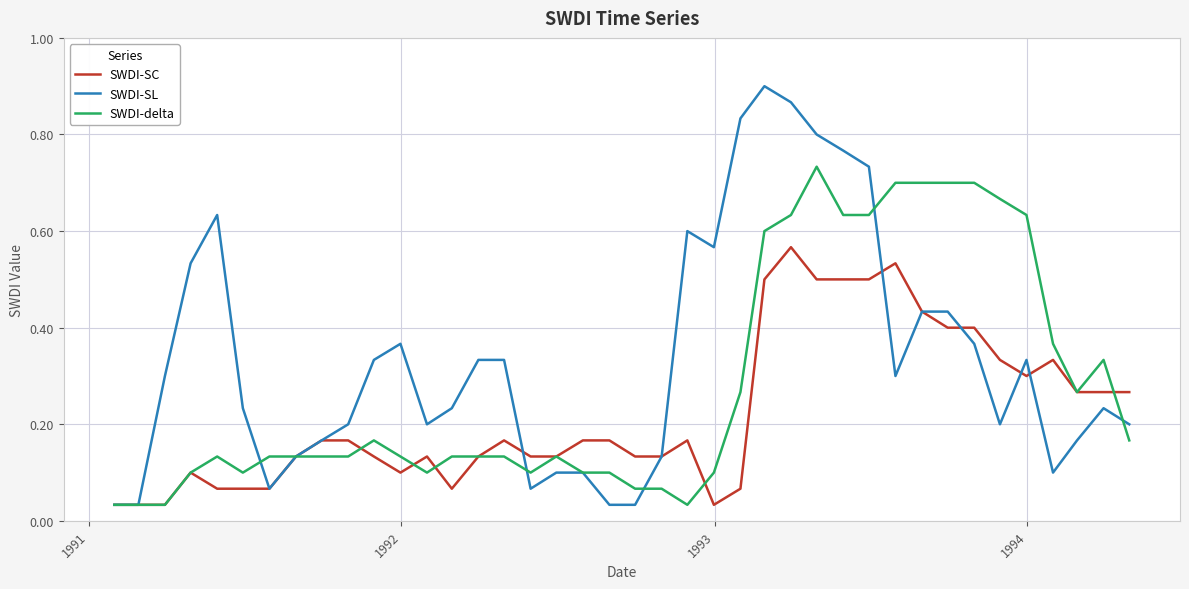

Which series has the largest range (max minus min)?

SWDI-SL